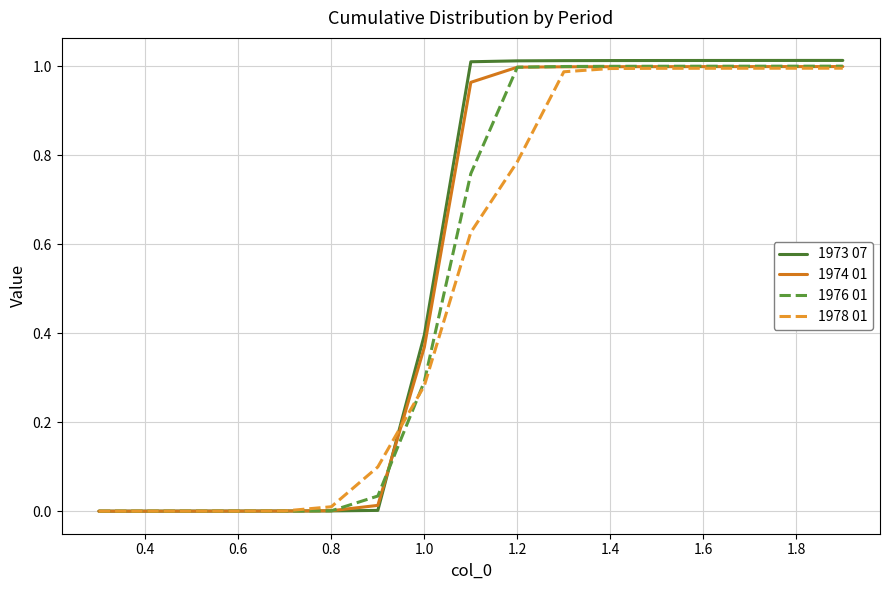

Which series has the widest spread of values?

1973 07